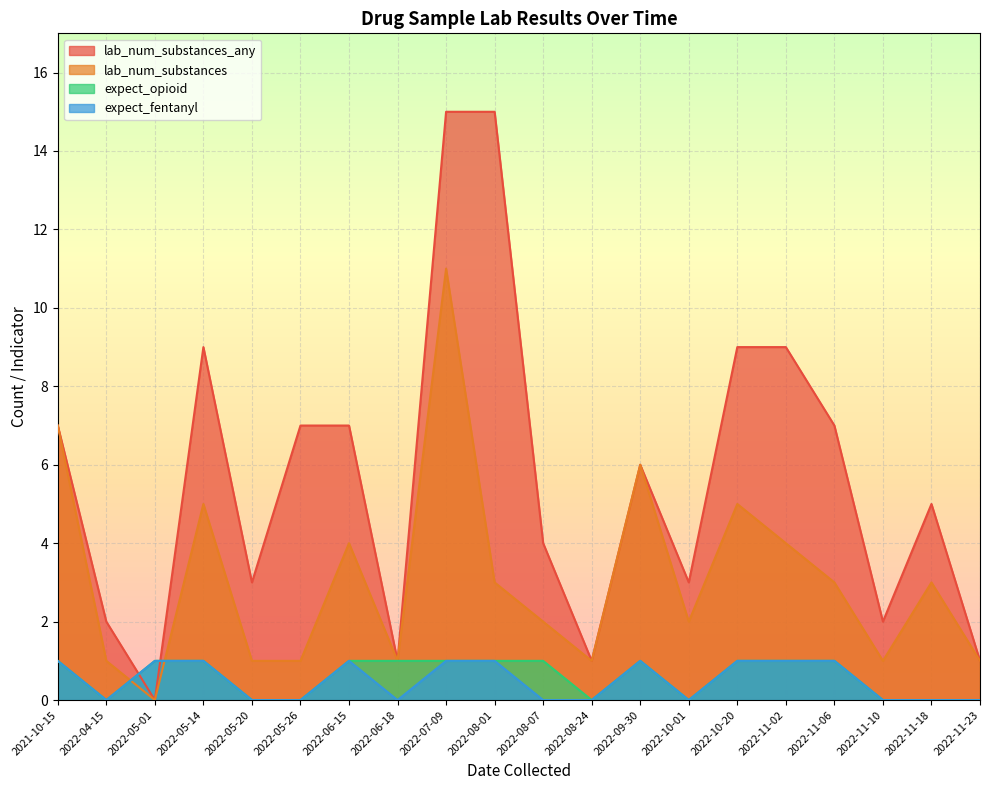

Which category has the lowest value in the lab_num_substances series?

2022-05-01